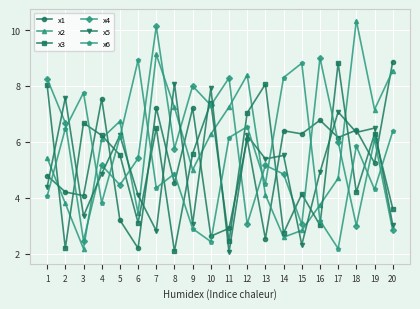

Is this an area chart (filled region under the line)?

No